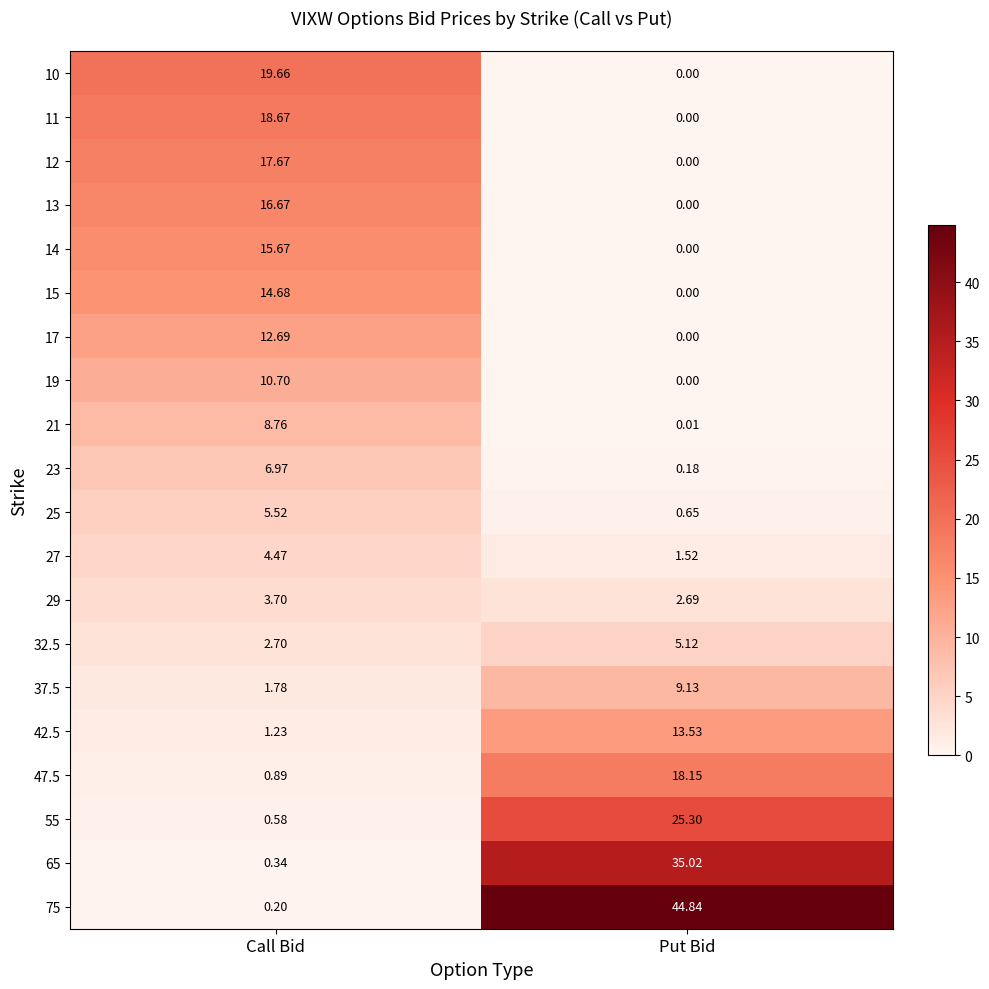

Where is 42.5 nearest to the value 7?

Call Bid